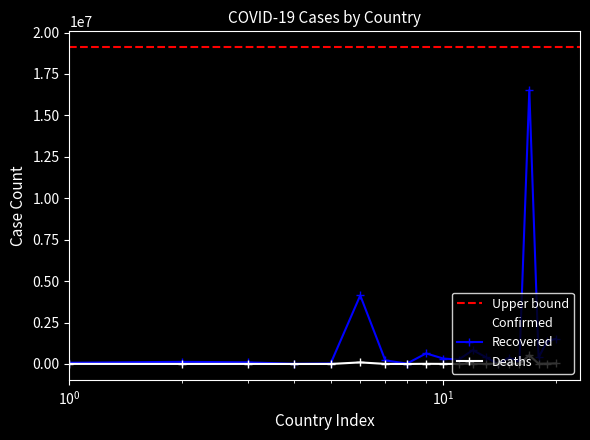

What is the maximum value for Deaths?

523587